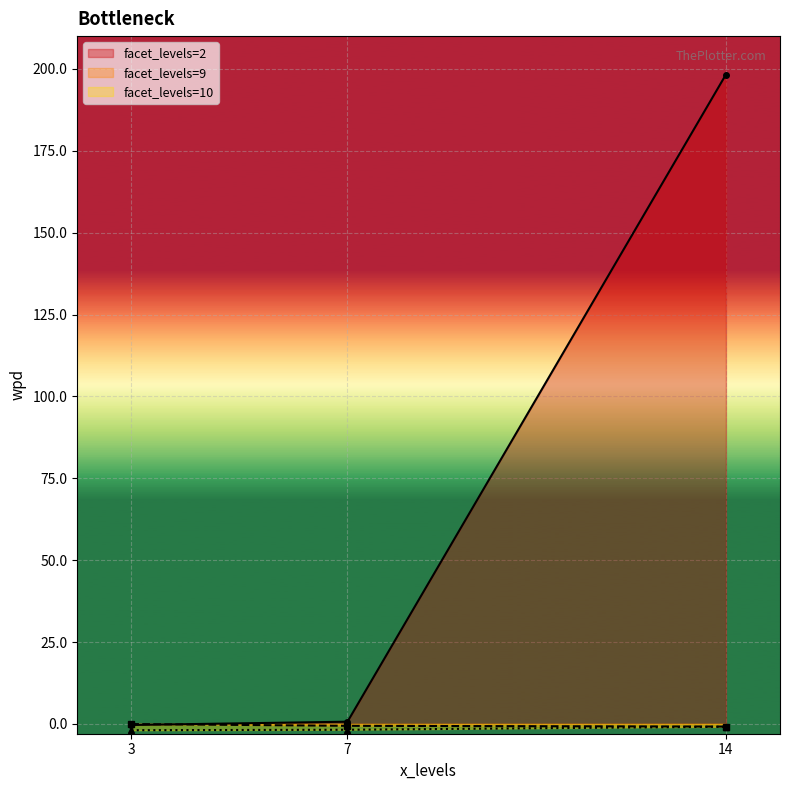

At which category is the sum across all series the highest?

14